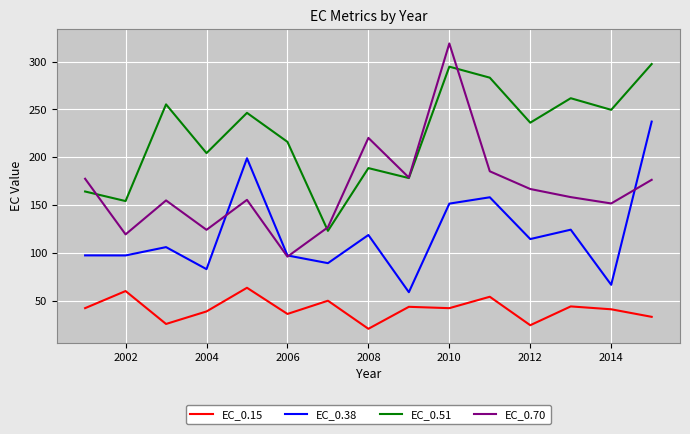

Which series has the largest range (max minus min)?

EC_0.70